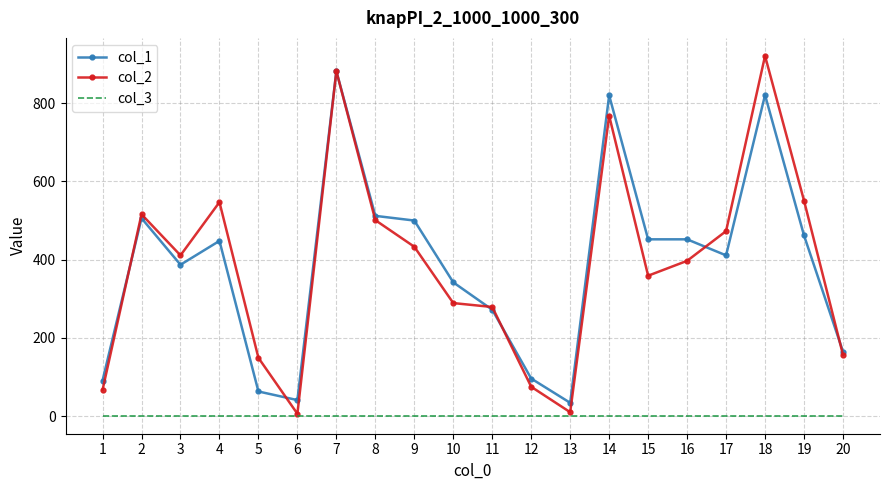

What is the greatest value displayed?

921